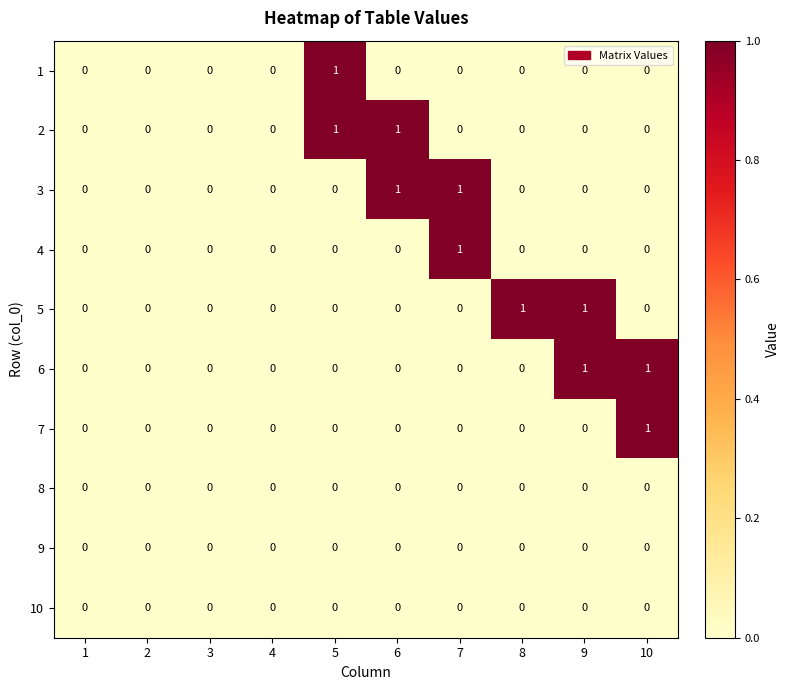

Which series changed the most between 2 and 8?

5